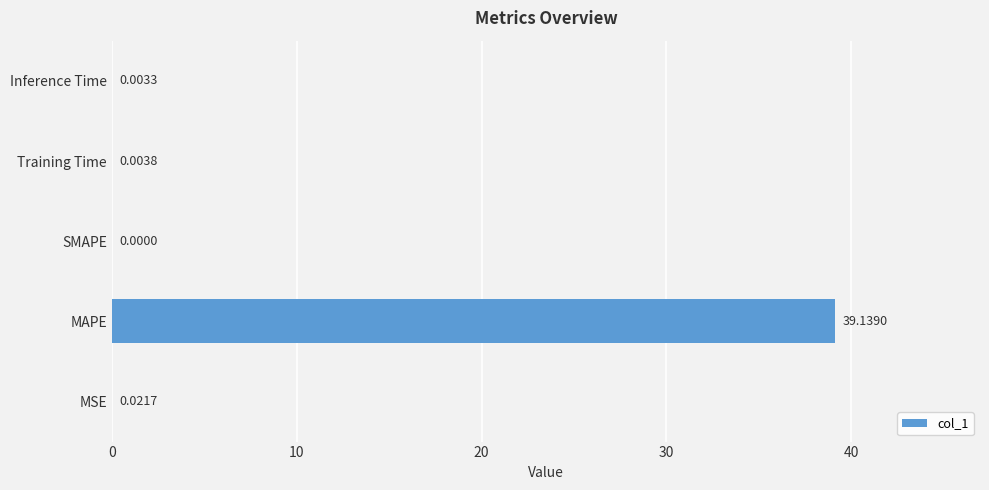

At which label is the value closest to 19?

MSE